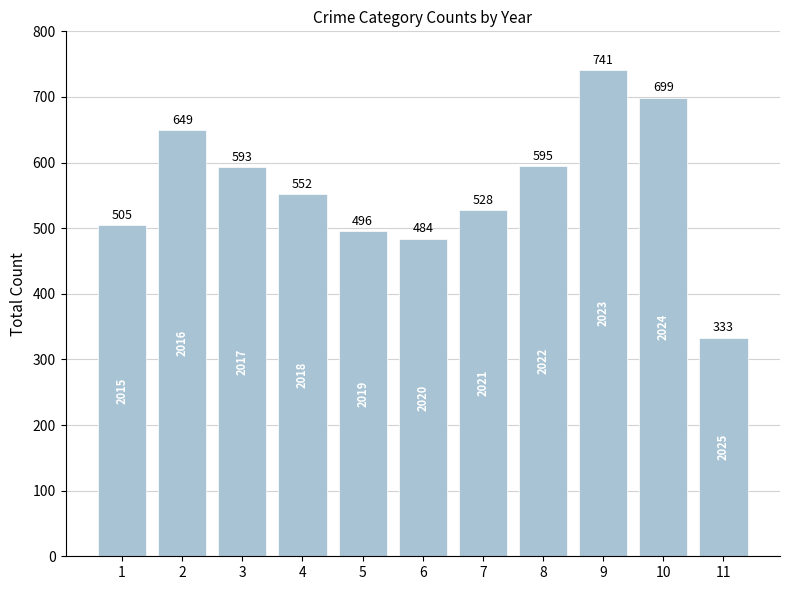

Reading left to right, list all the values displayed in this chart.

505	649	593	552	496	484	528	595	741	699	333